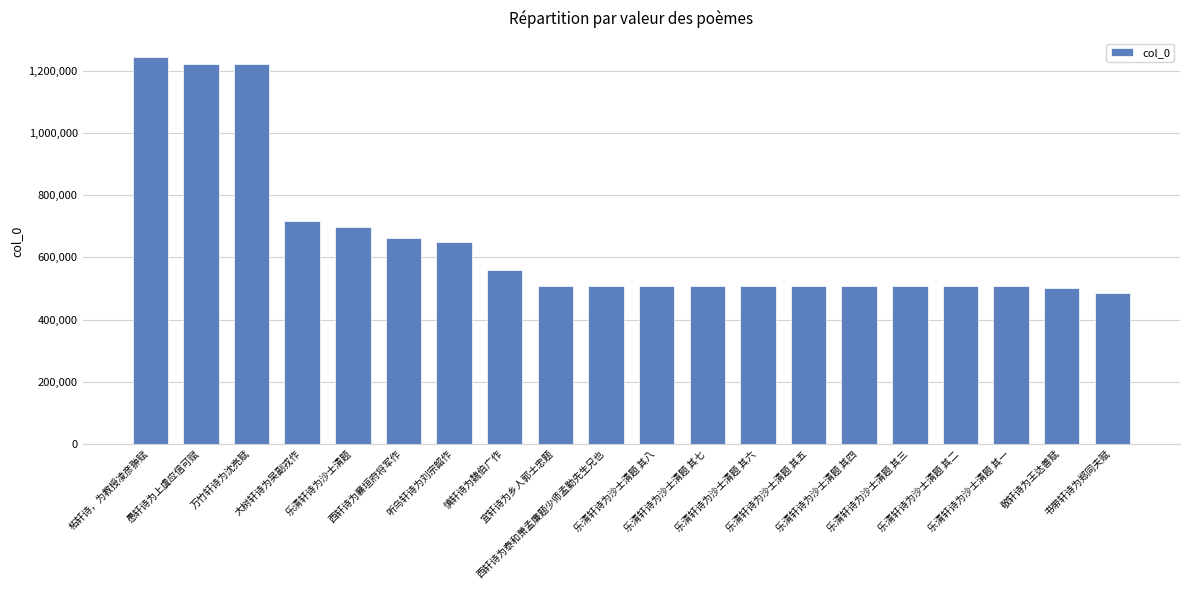

What is the value of the 8th bar from the left?

560425